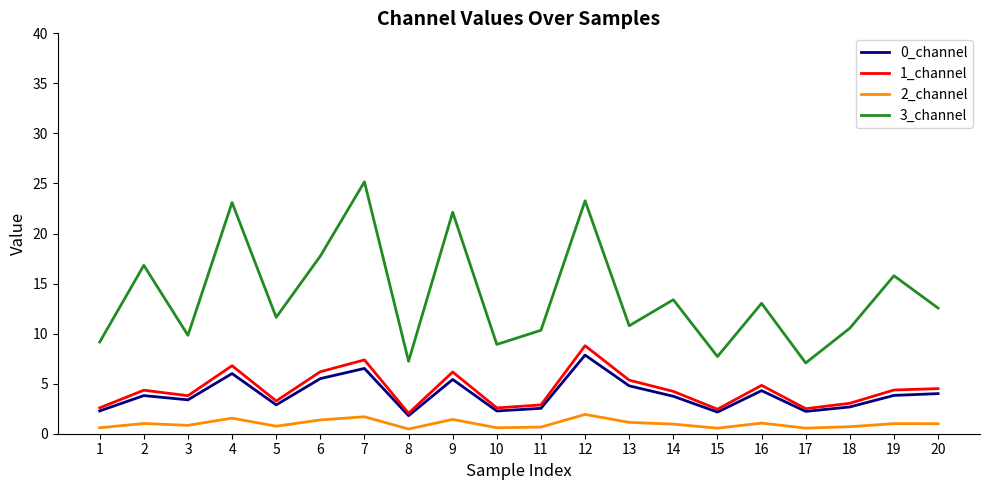

What is the total value across all series at 20?

22.1